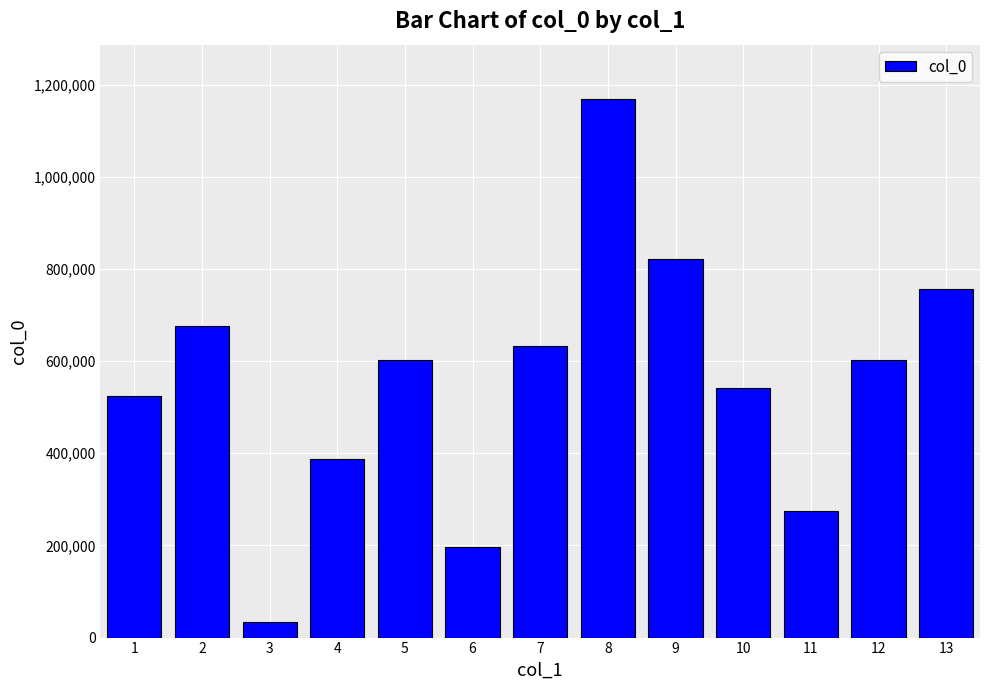

Between 1 and 10, which is larger?

10